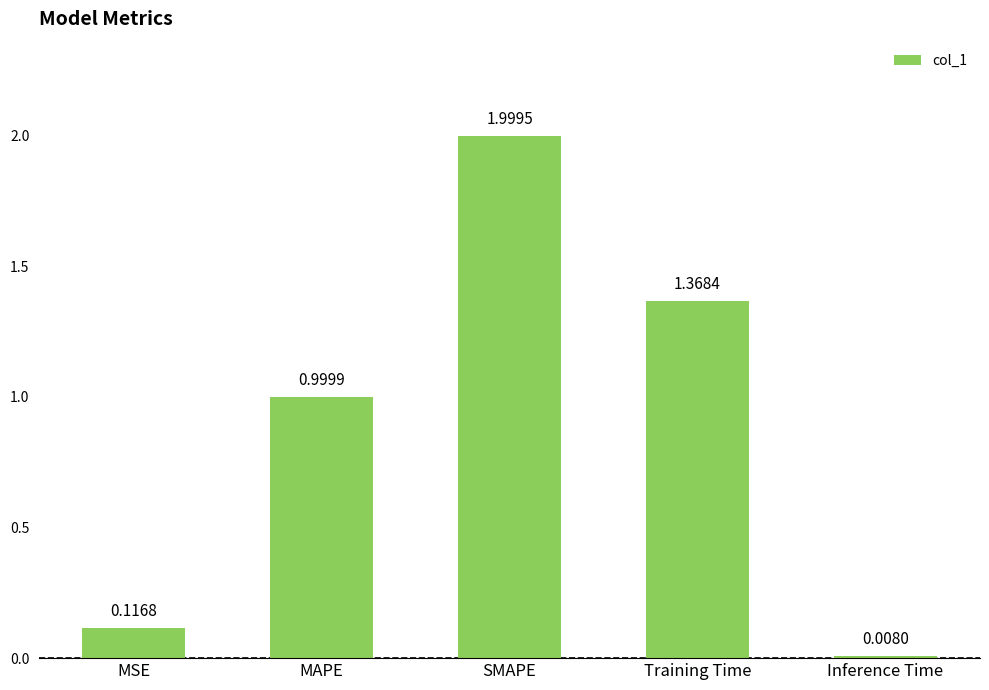

Which category has the highest value across all series?

SMAPE